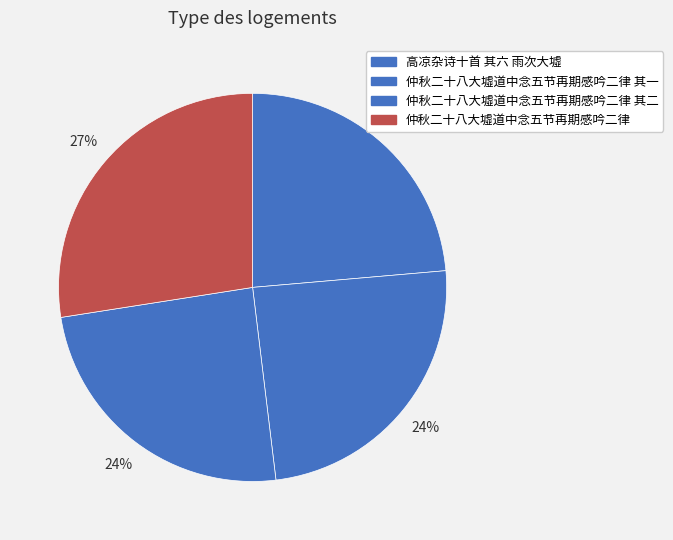

Is there a majority slice in this chart?

No